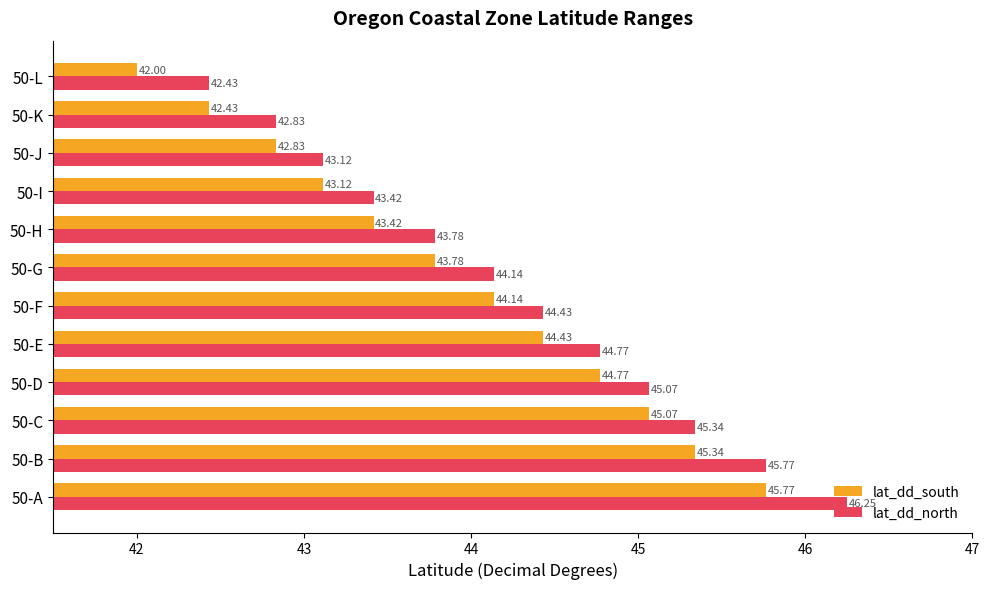

List the series in order of their overall mean, lowest first.

lat_dd_south, lat_dd_north